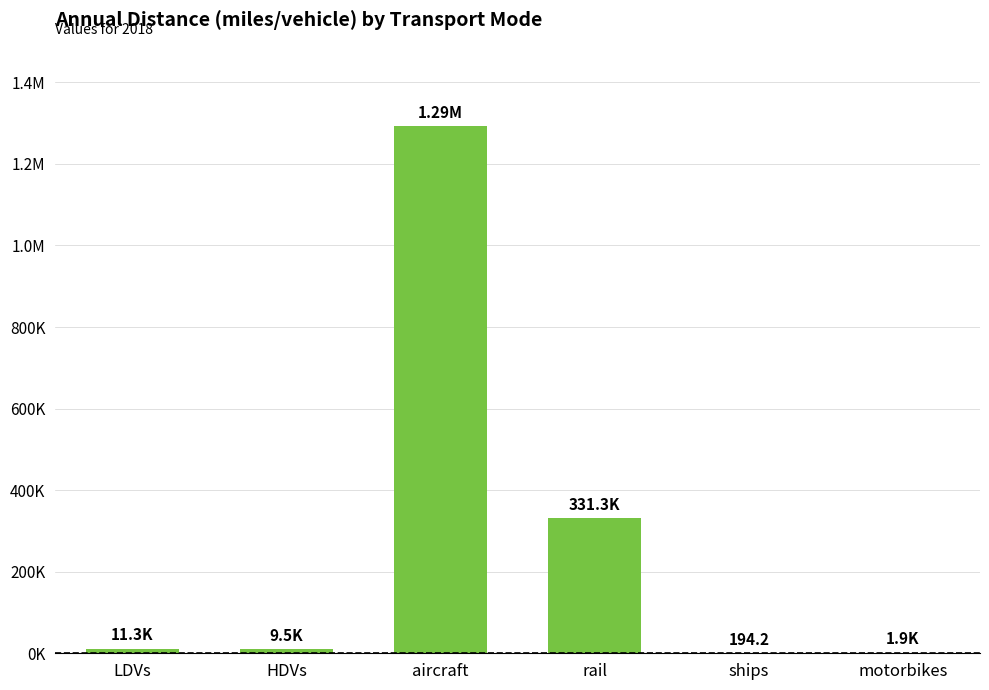

What position from the left is HDVs?

2